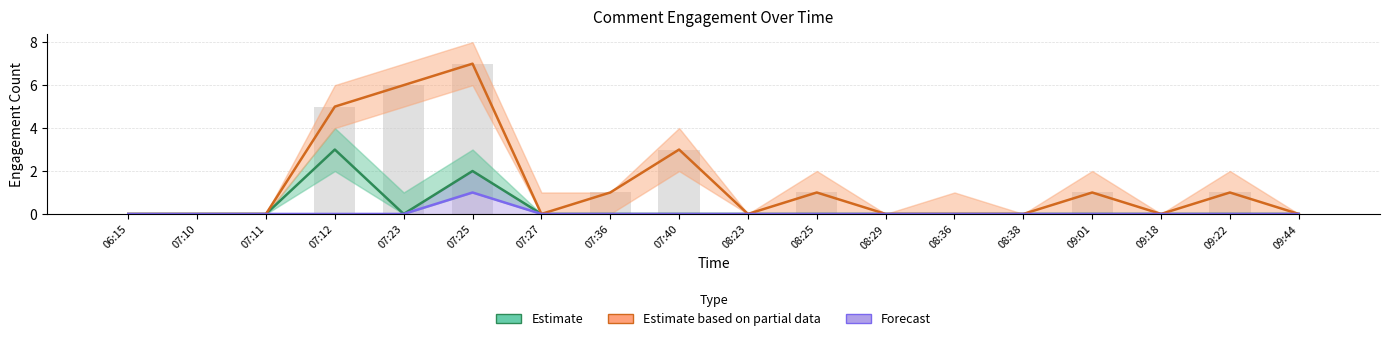

How many series are shown in this chart?

3